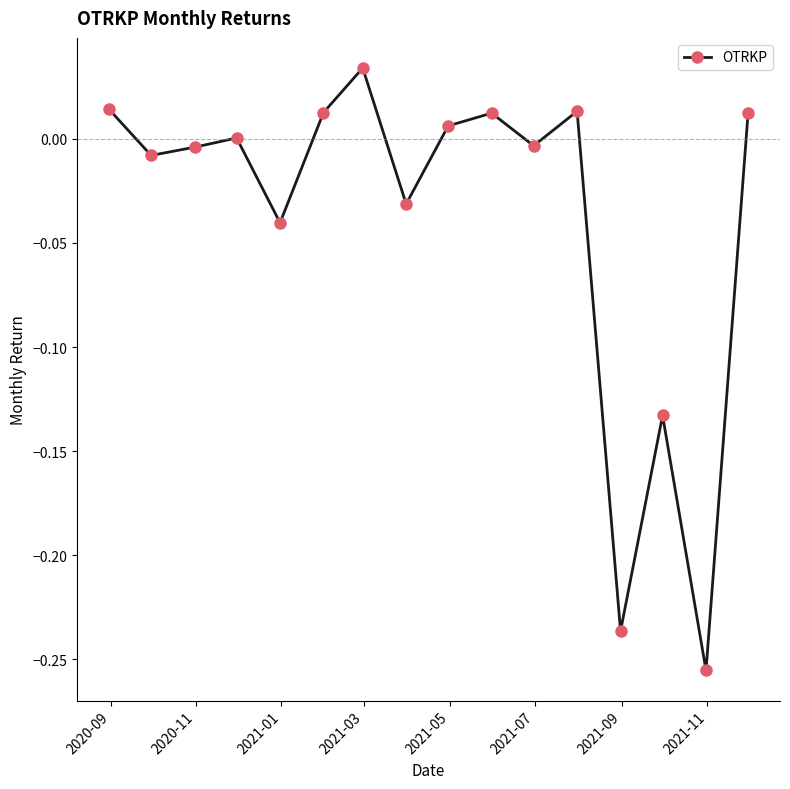

What is the difference between the second highest and minimum values?

0.3